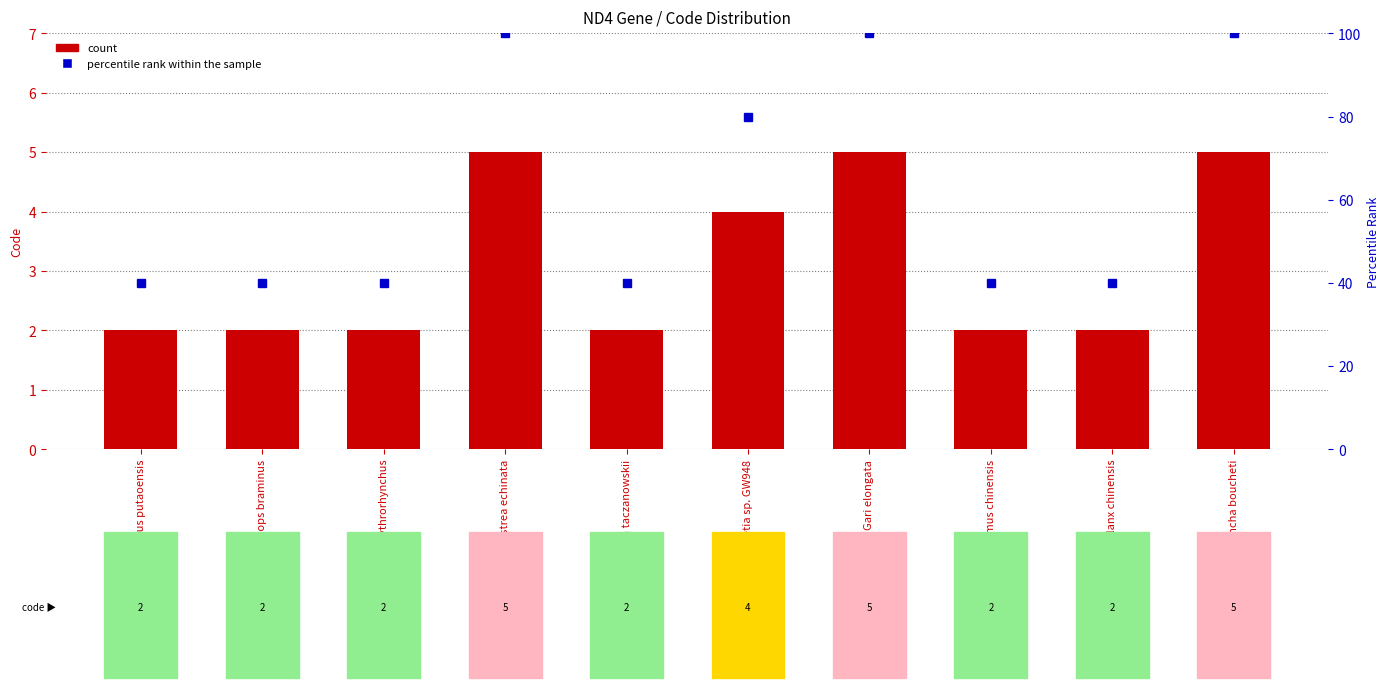

What is the value of the percentile rank within the sample bar at the 8th from the left?

40